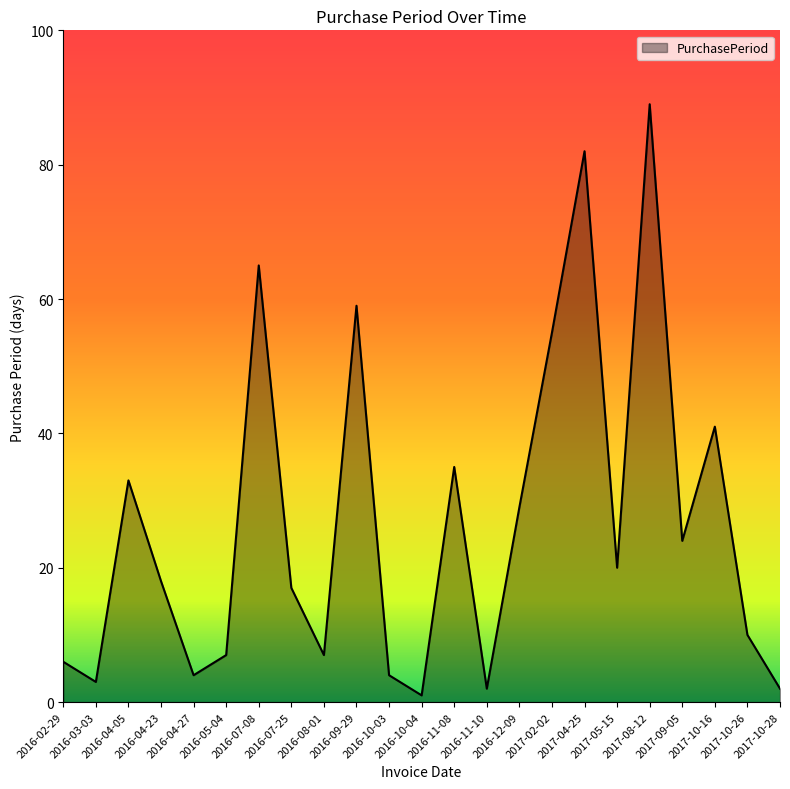

What value does the data have at 2017-05-15?

20